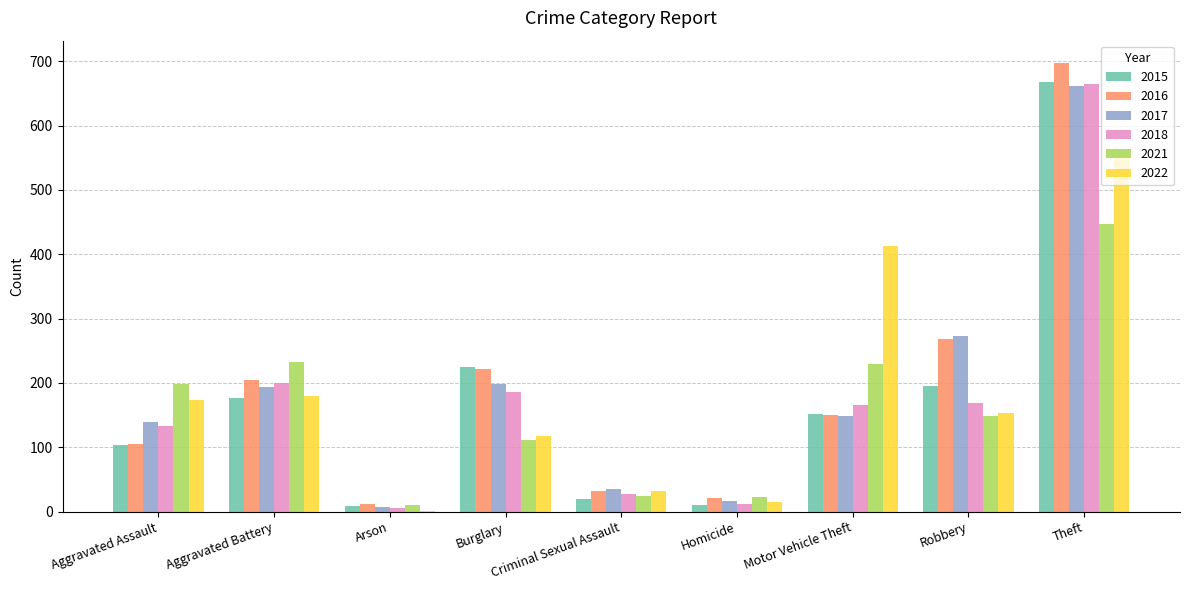

Which series changed the most between Burglary and Robbery?

2017